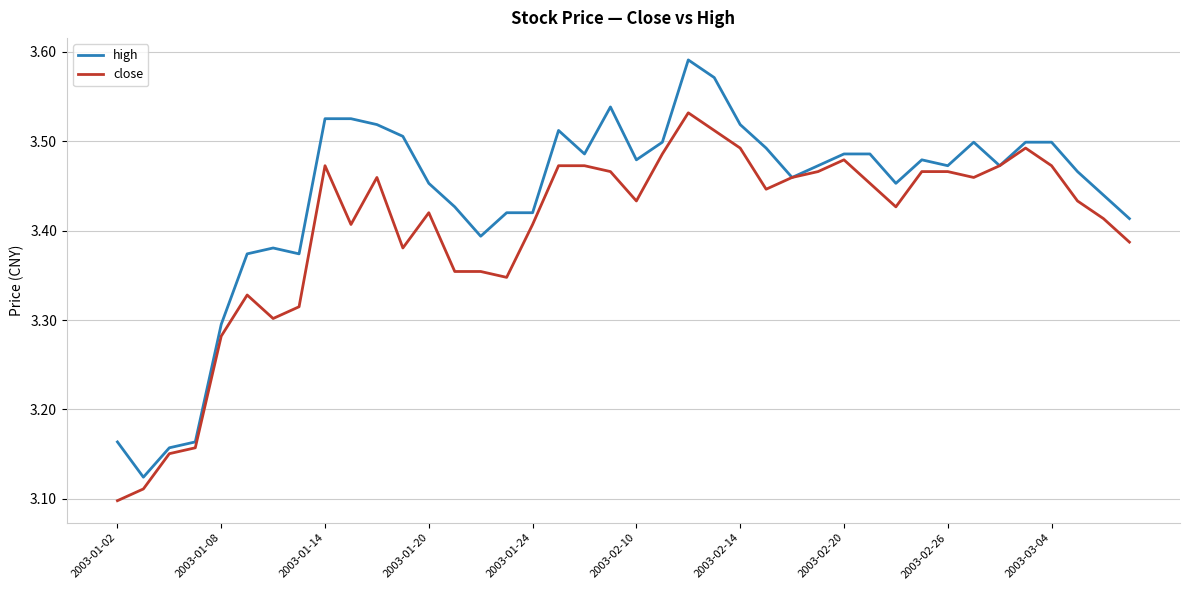

Which series has the largest total across all categories?

high